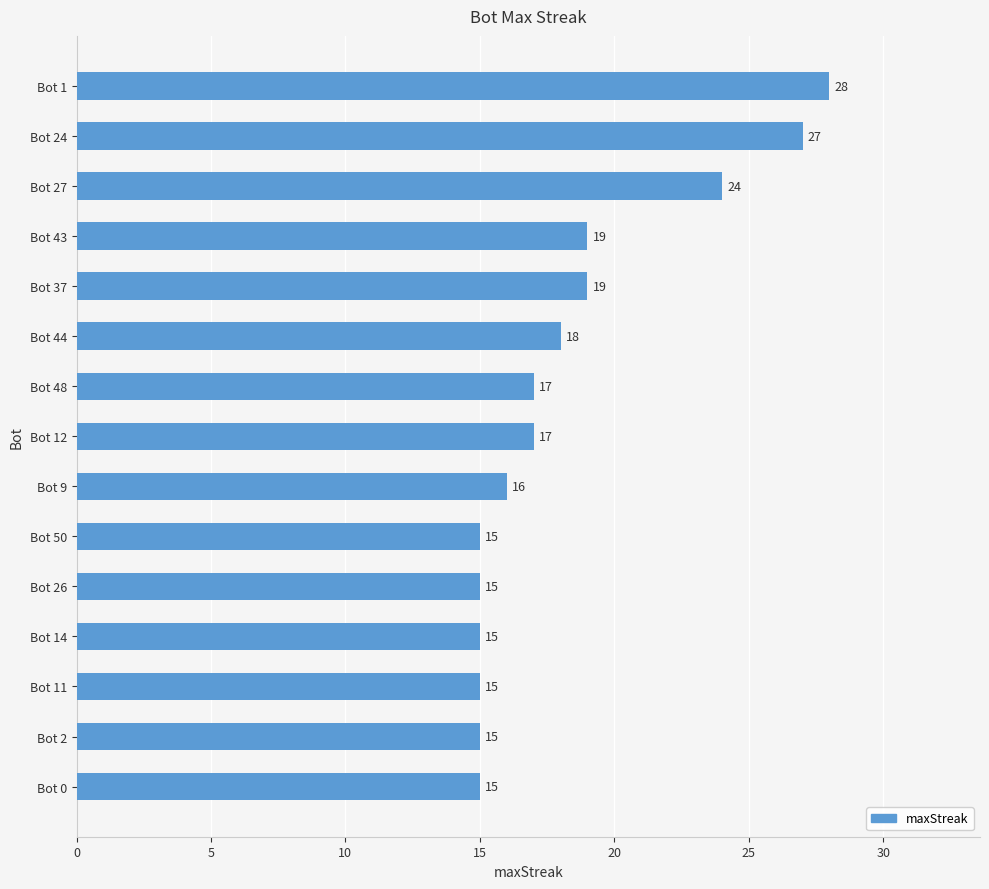

Count the number of data series in this chart.

1